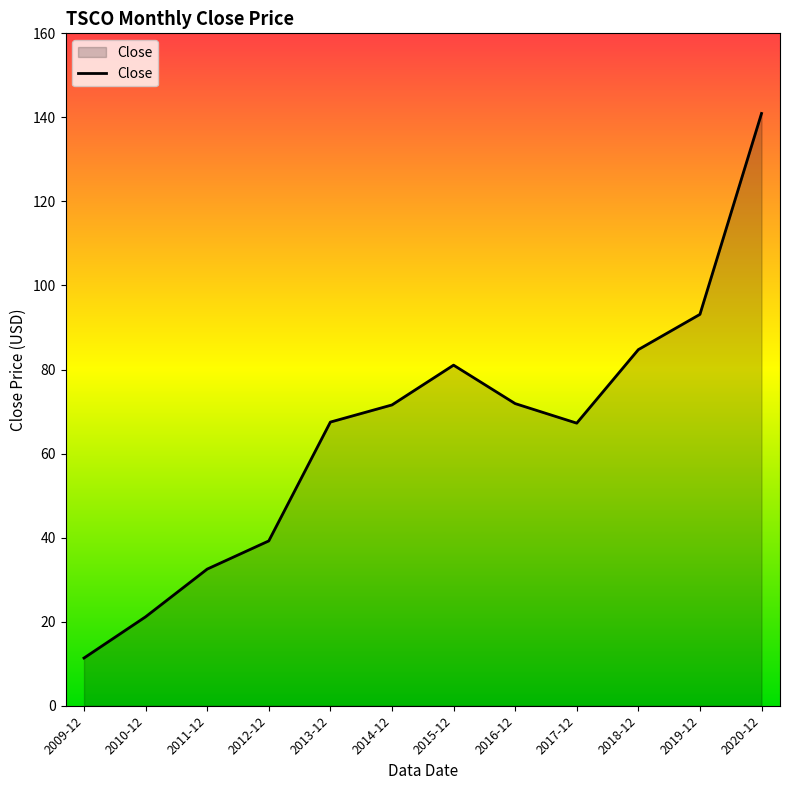

What is the difference between the second highest and minimum values?

81.8